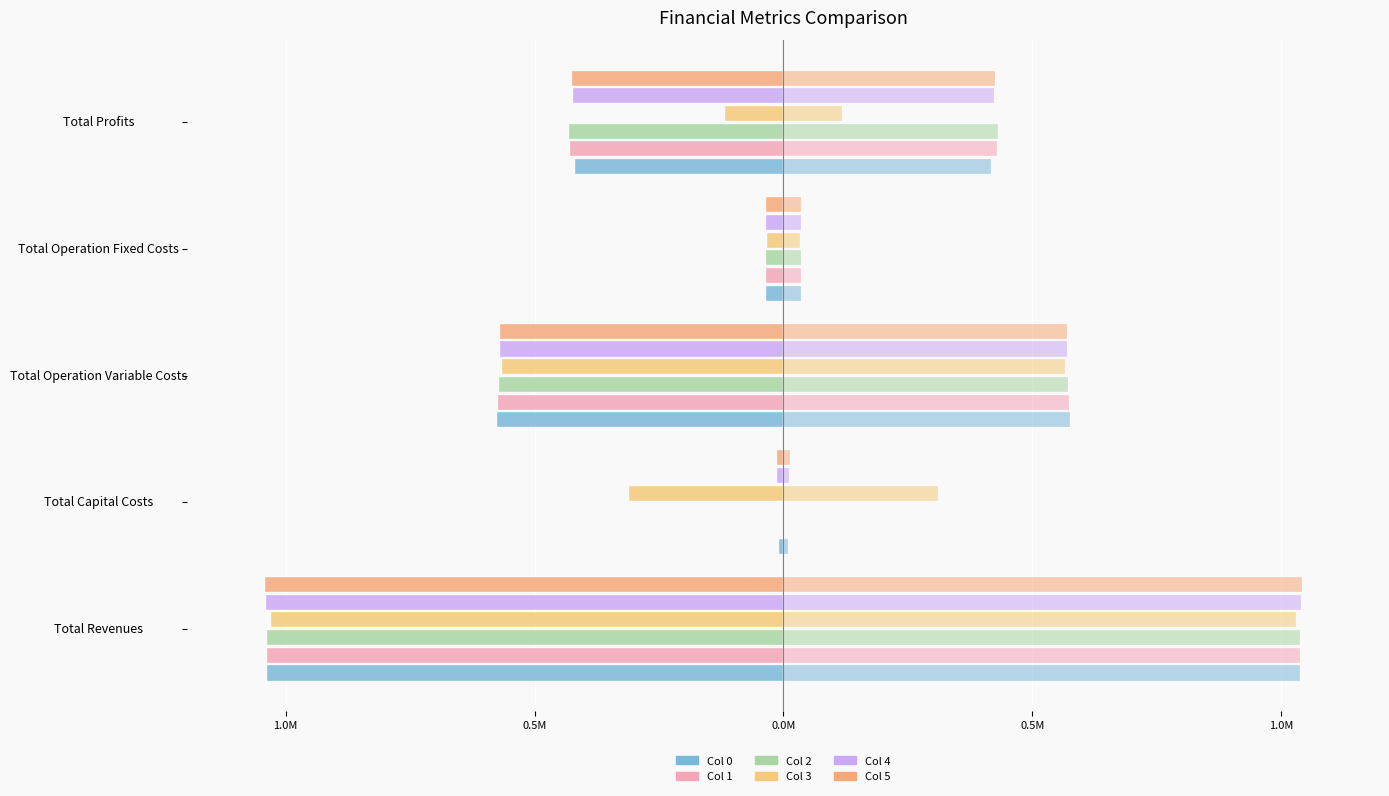

What is the average value of the Col 1 series?

-414854.0